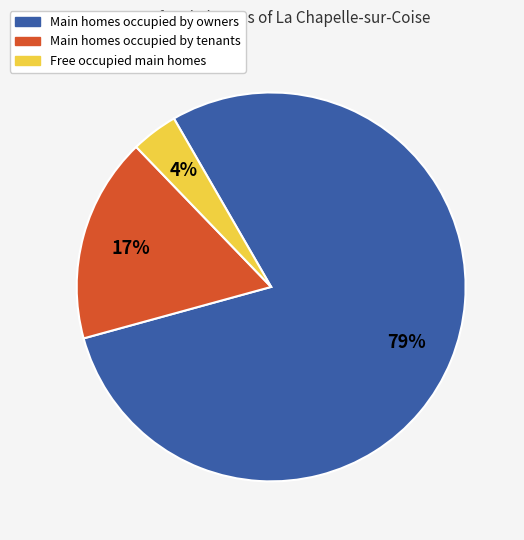

Is there a majority slice in this chart?

Yes